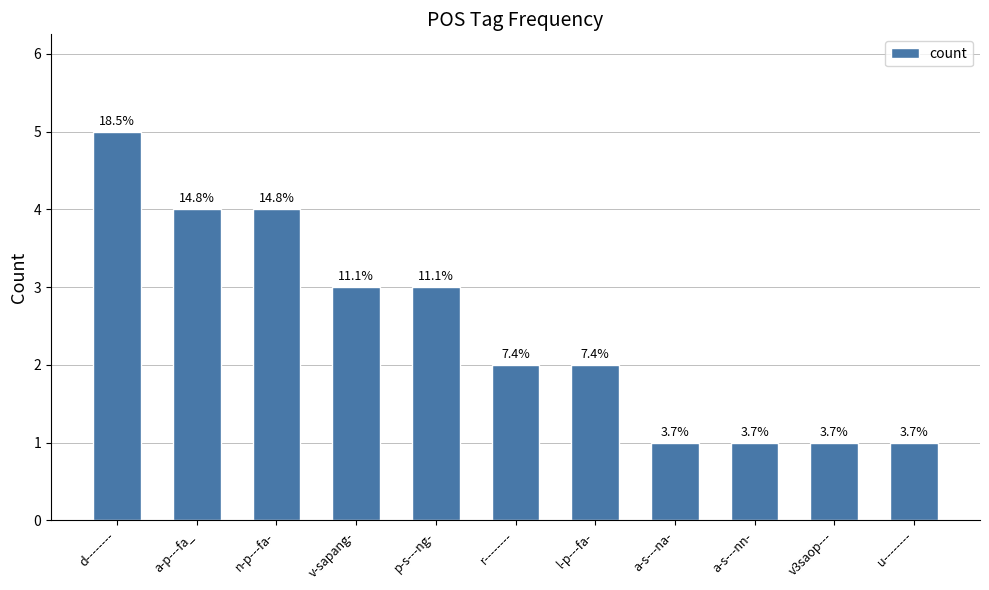

Are the bars horizontal?

No